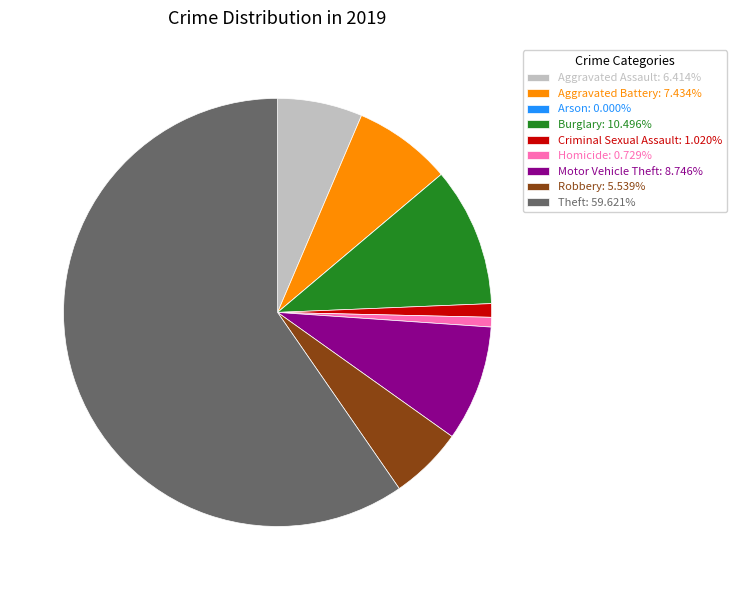

Combined, do Criminal Sexual Assault: 1.020% and Aggravated Battery: 7.434% account for over 50%?

No